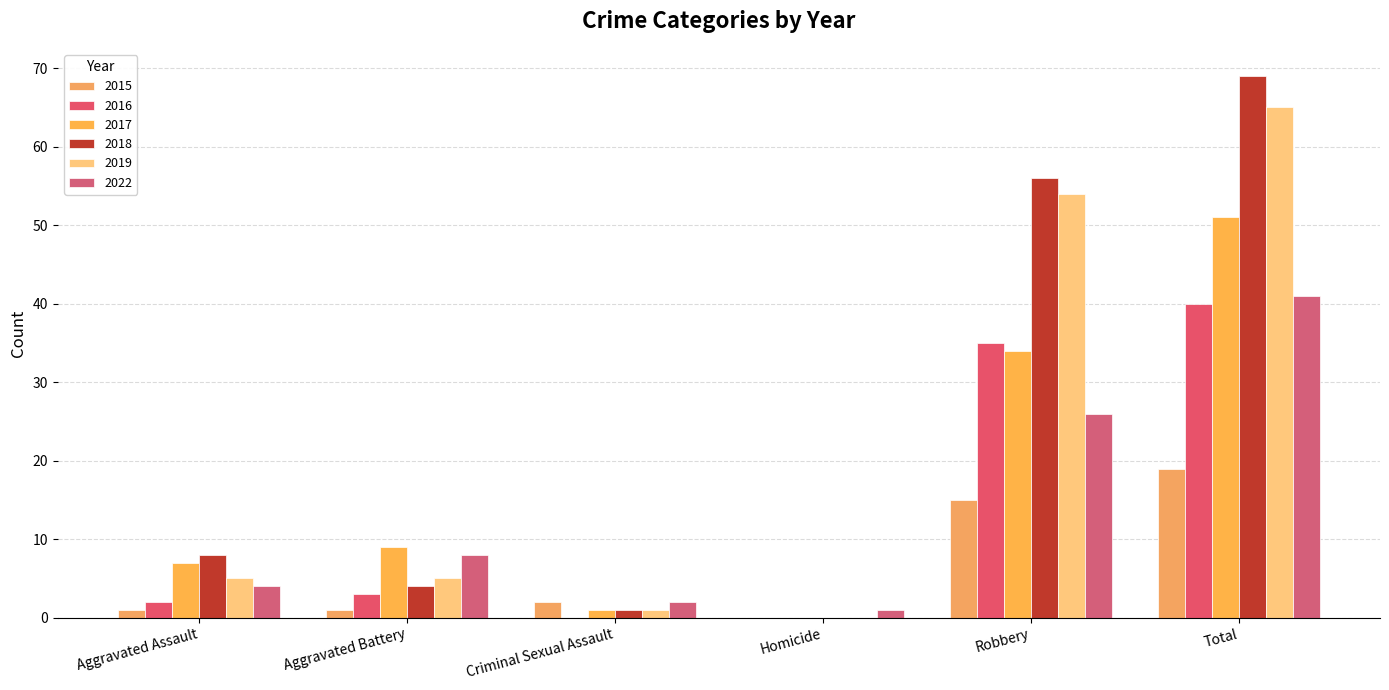

What is the greatest value displayed?

69